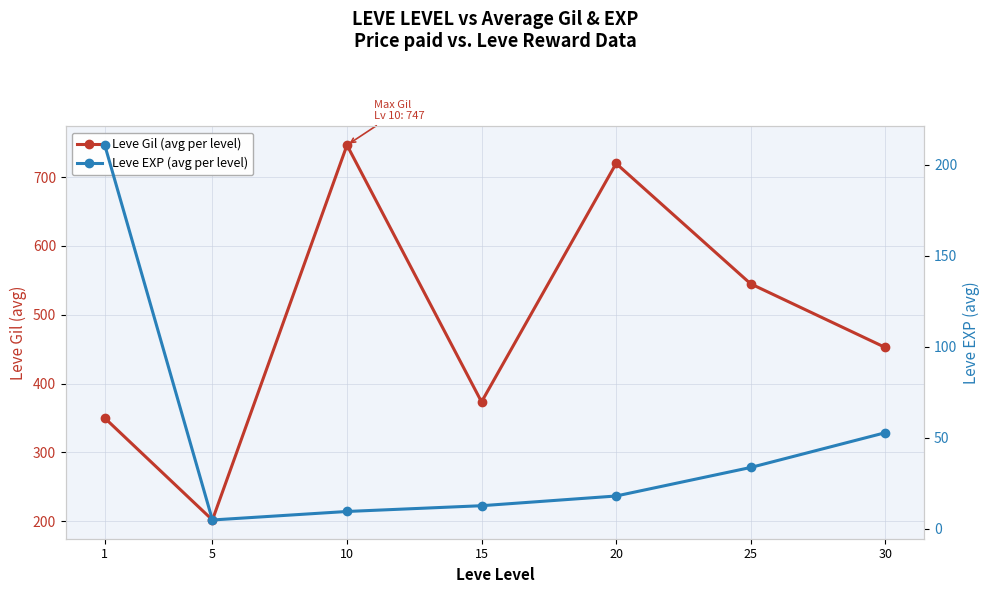

The value of Leve Gil (avg per level) at 20 is 720.0. True or false?

True